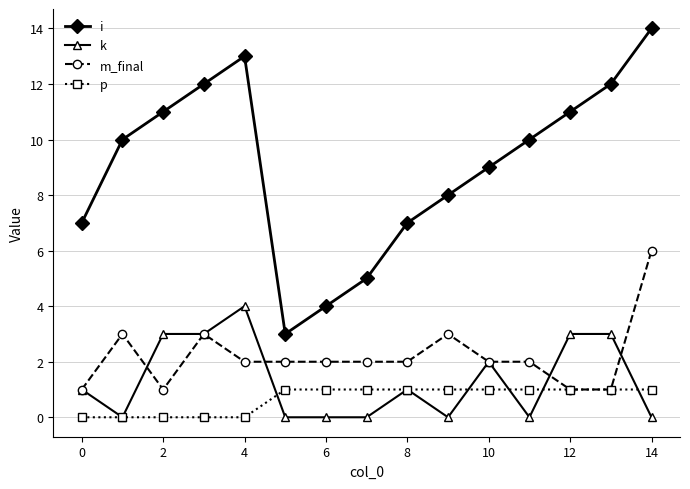

True or false: i has more than 0 interior local peaks.

True